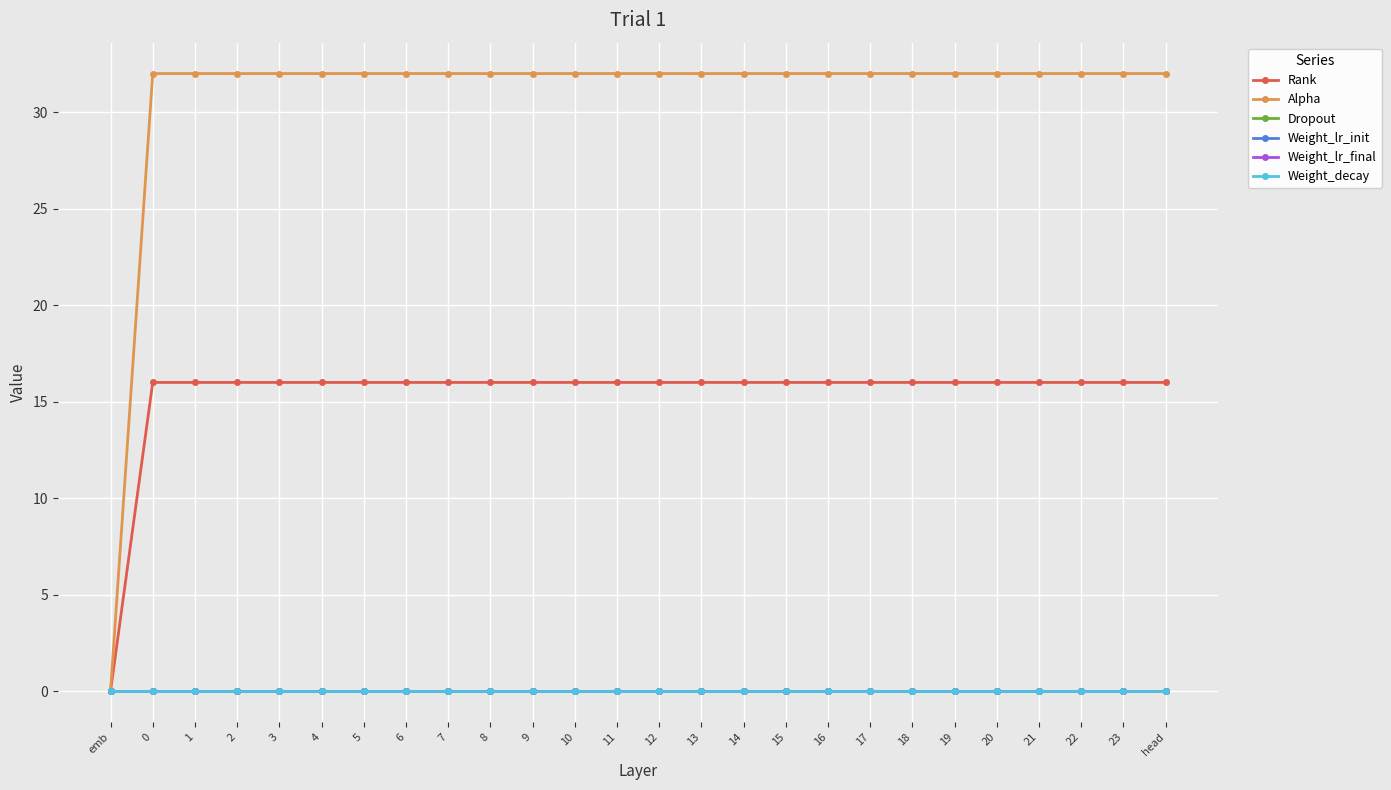

What is the spread (max minus min) of values at 15?

32.0